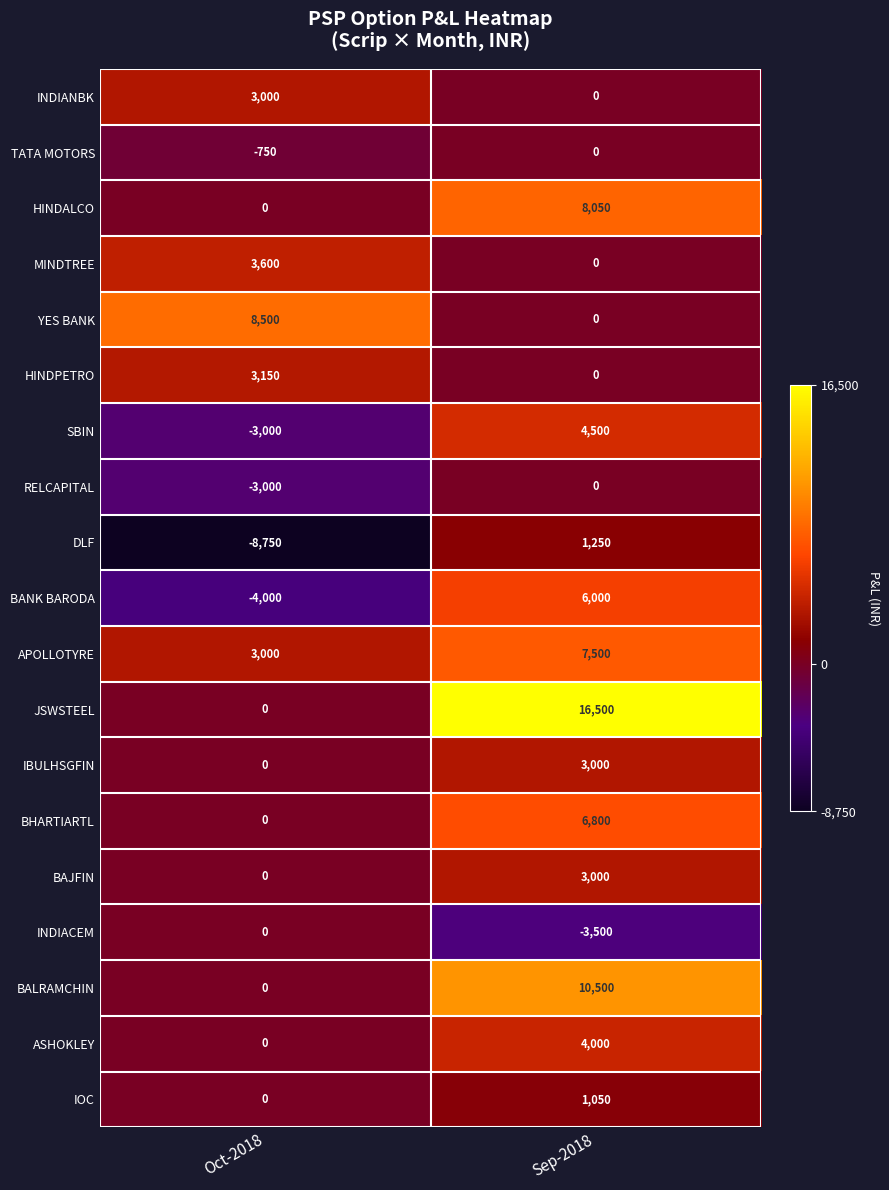

What is the approximate value of HINDPETRO at Oct-2018, to the nearest 100?

3200